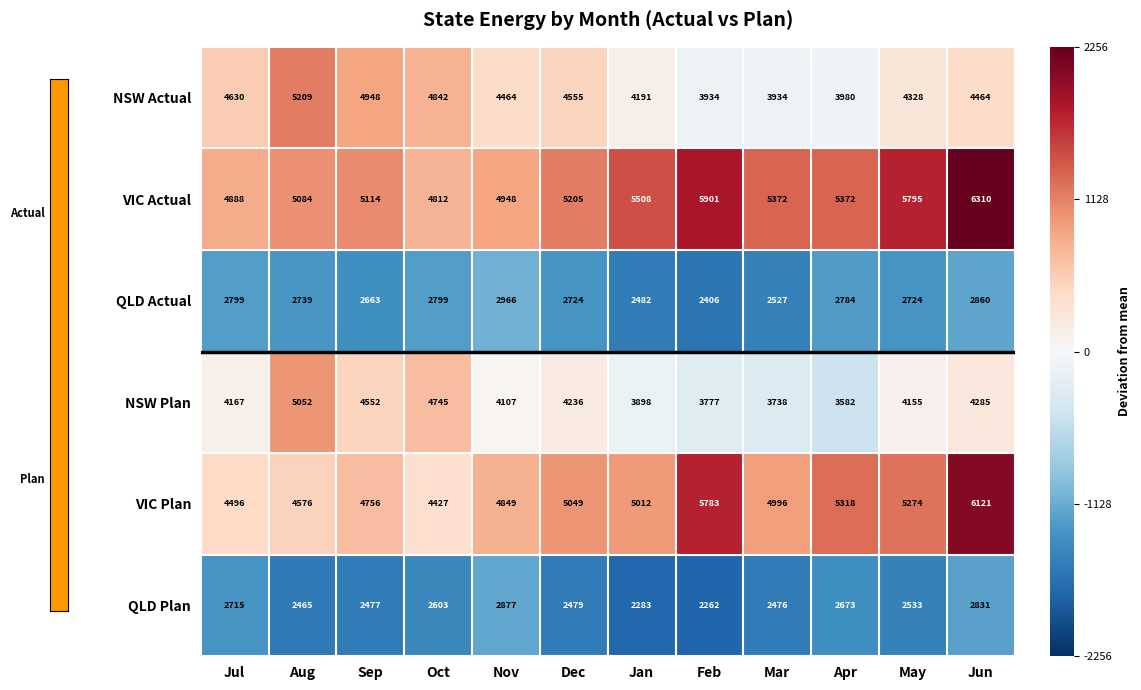

How many data points in VIC Plan are less than 5012?

6